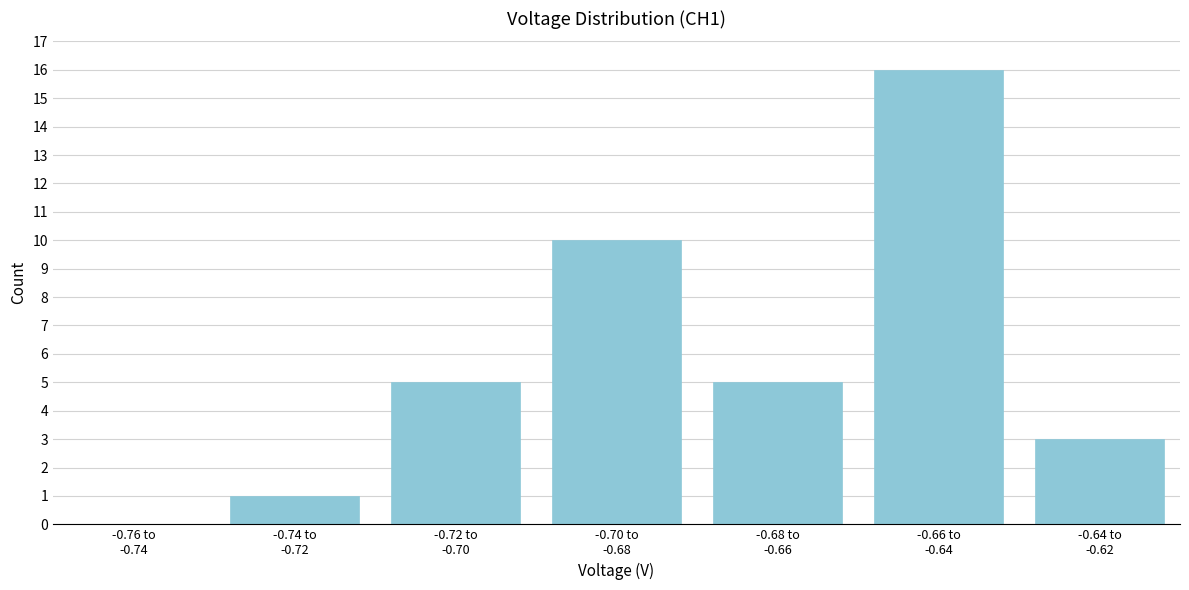

What is the maximum value shown in the chart?

16